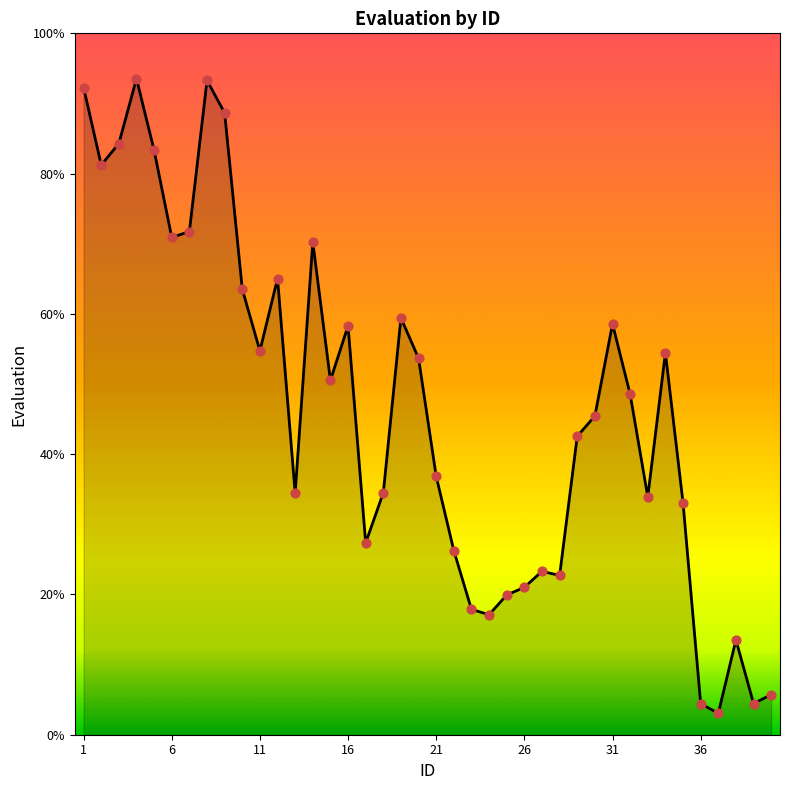

What is the smallest value displayed?

3.0